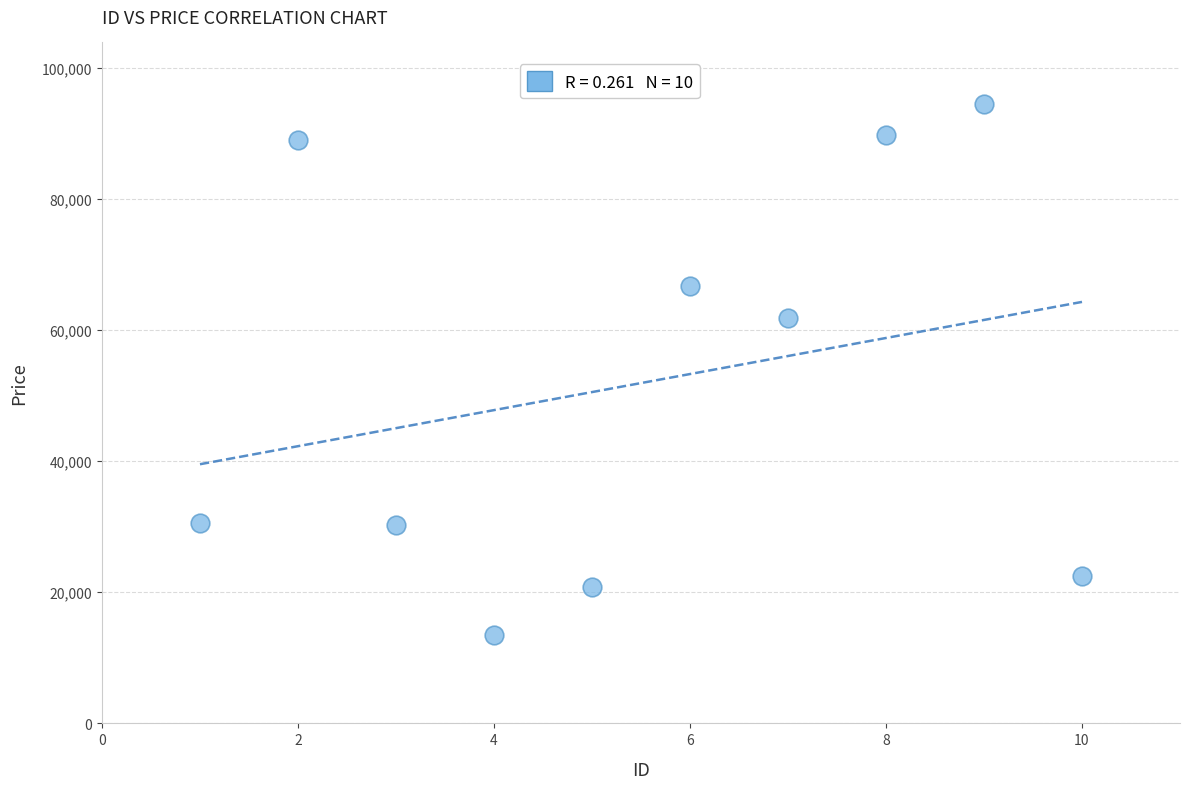

What is the range of X values (max minus min)?

9